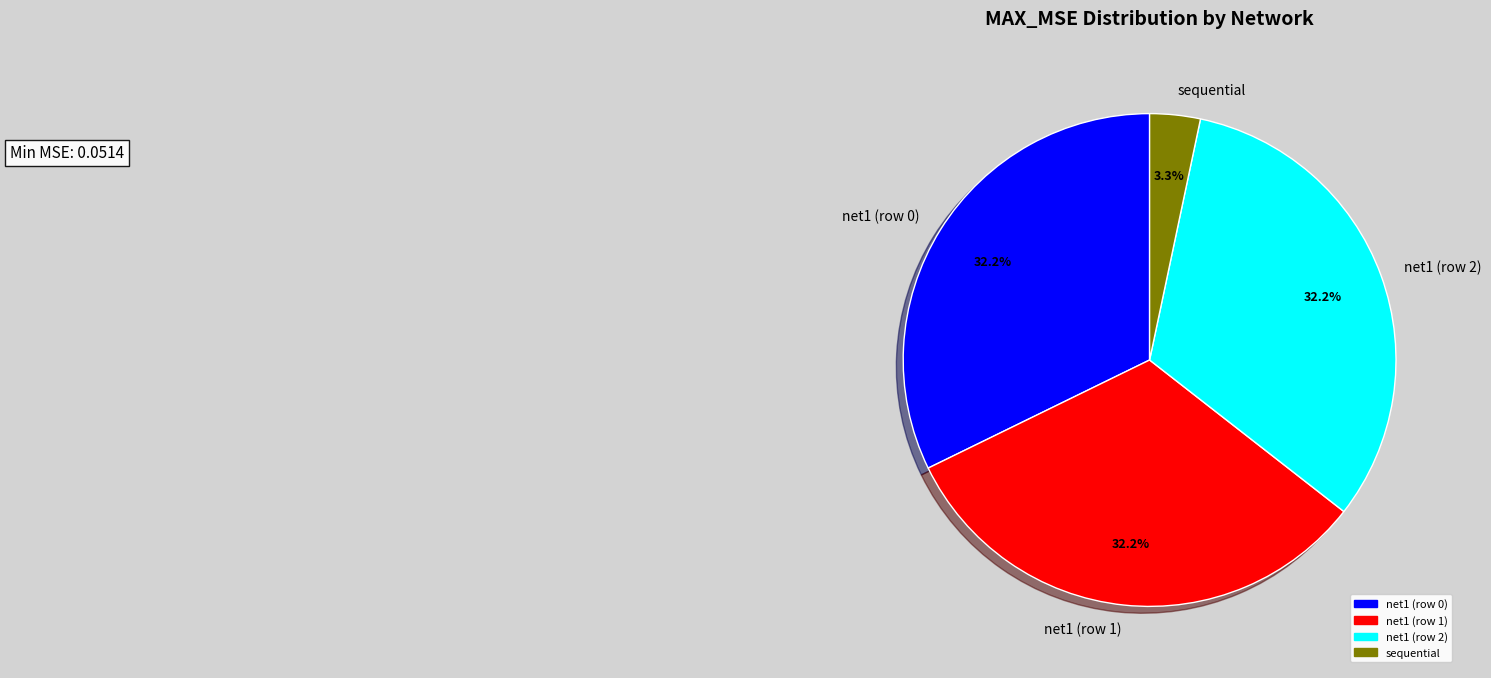

How many segments does this pie chart have?

4